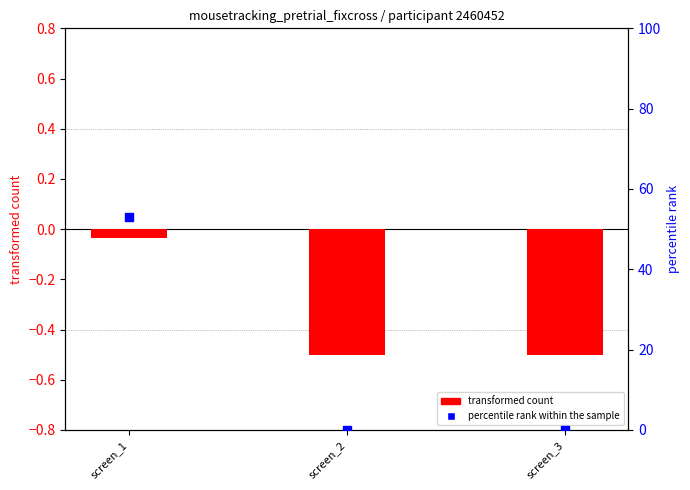

Is the value of transformed count at screen_1 greater than the value of percentile rank within the sample at screen_3?

No